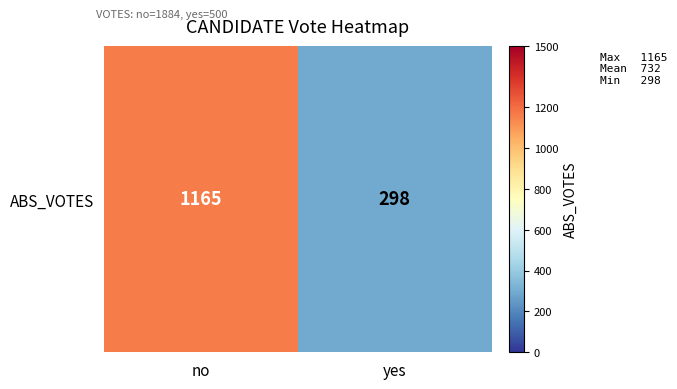

How many series are shown in this chart?

1